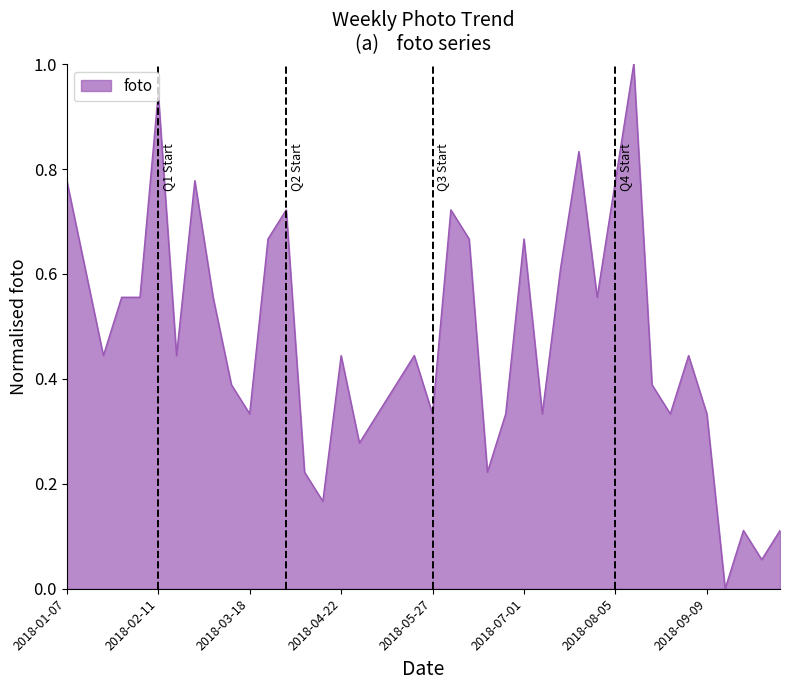

What is the difference between the maximum and minimum values?

1.0